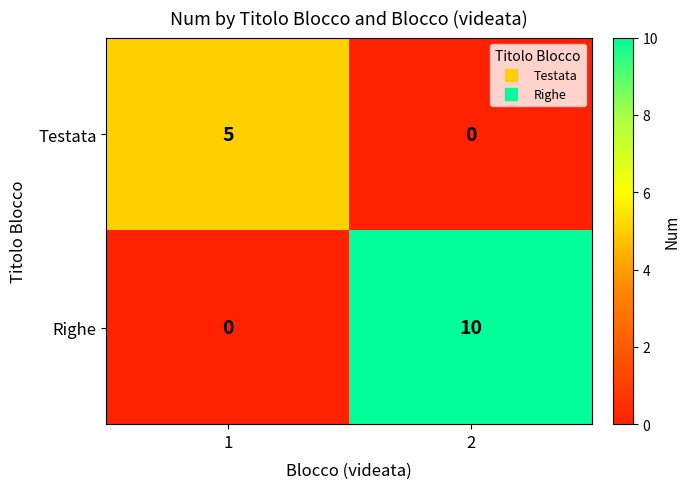

What is the difference between the Righe values at 2 and 1?

10